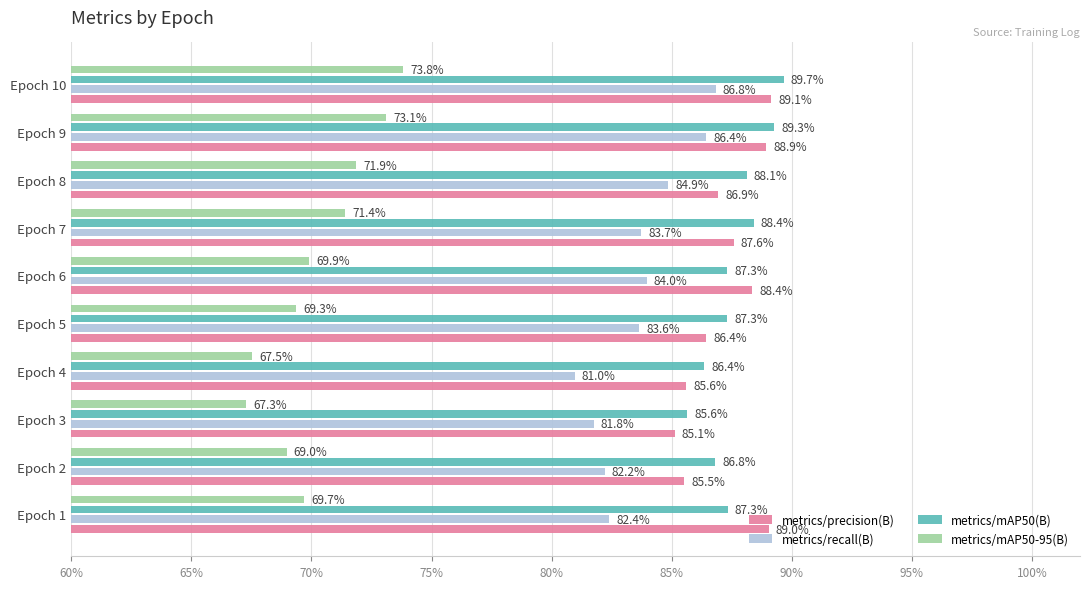

What are all the series names shown in the legend?

metrics/precision(B), metrics/recall(B), metrics/mAP50(B), metrics/mAP50-95(B)